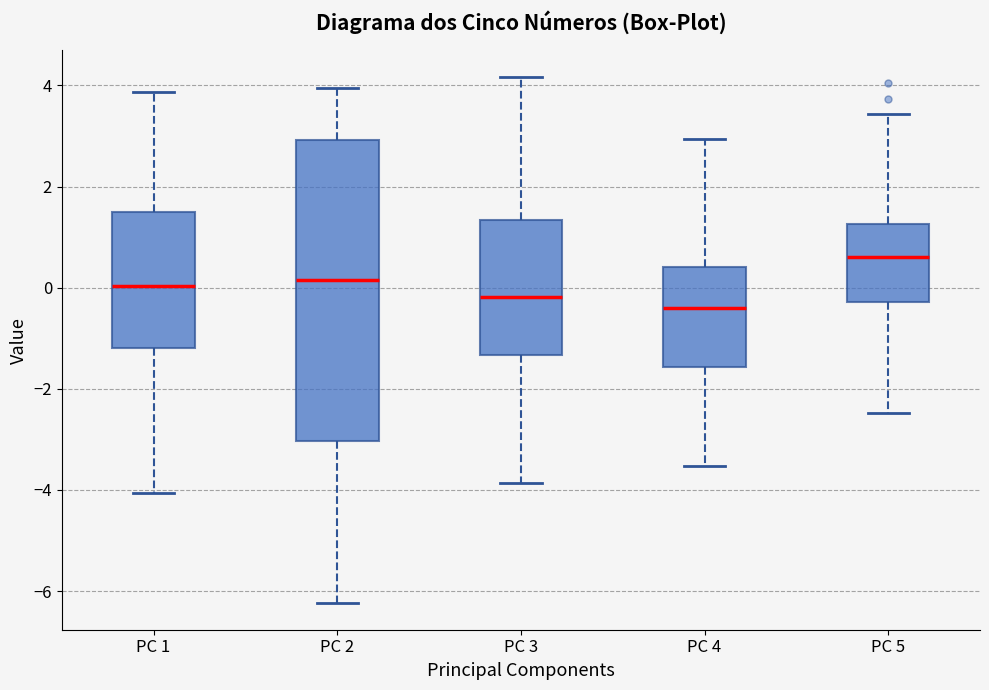

Reading left to right, transcribe this box plot: for each box, give where its median line is, the range the box spans, and where its two whiskers end, as read against the y-axis. The values are not printed on the chart, so give them approximately, as read against the axis.

PC 1: median 0.0, box -1.2 to 1.6, whiskers -4.0 to 3.8
PC 2: median 0.2, box -3.0 to 3.0, whiskers -6.2 to 4.0
PC 3: median -0.2, box -1.4 to 1.4, whiskers -3.8 to 4.2
PC 4: median -0.4, box -1.6 to 0.4, whiskers -3.6 to 3.0
PC 5: median 0.6, box -0.2 to 1.2, whiskers -2.4 to 3.4